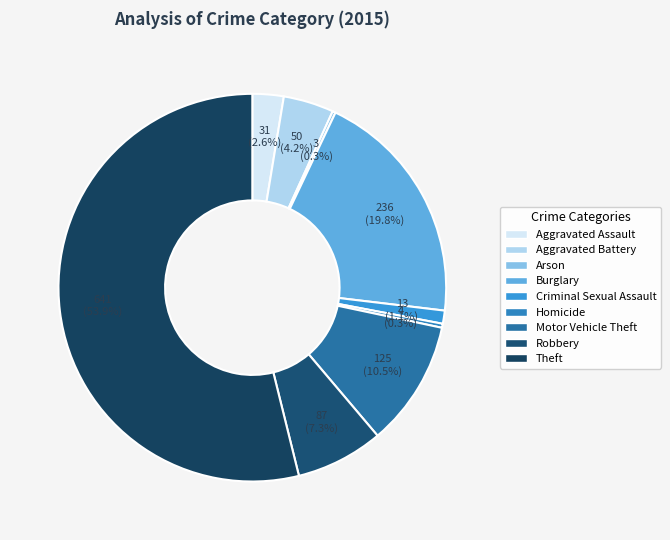

Between Burglary and Aggravated Battery, which is larger?

Burglary